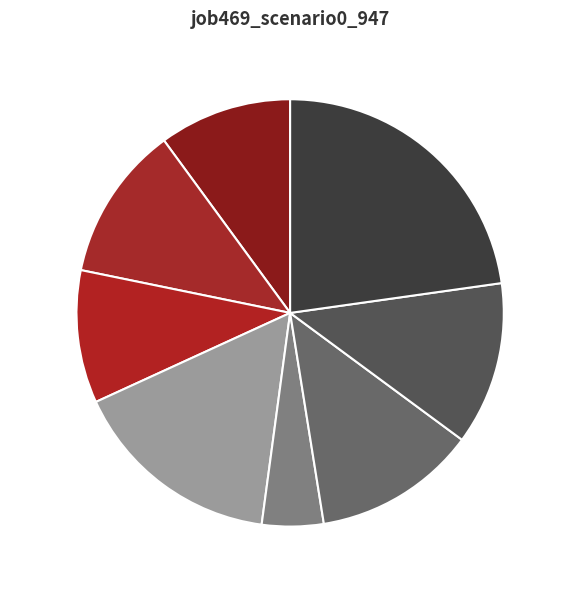

What percentage is the B14 slice, to the nearest percent?

12%